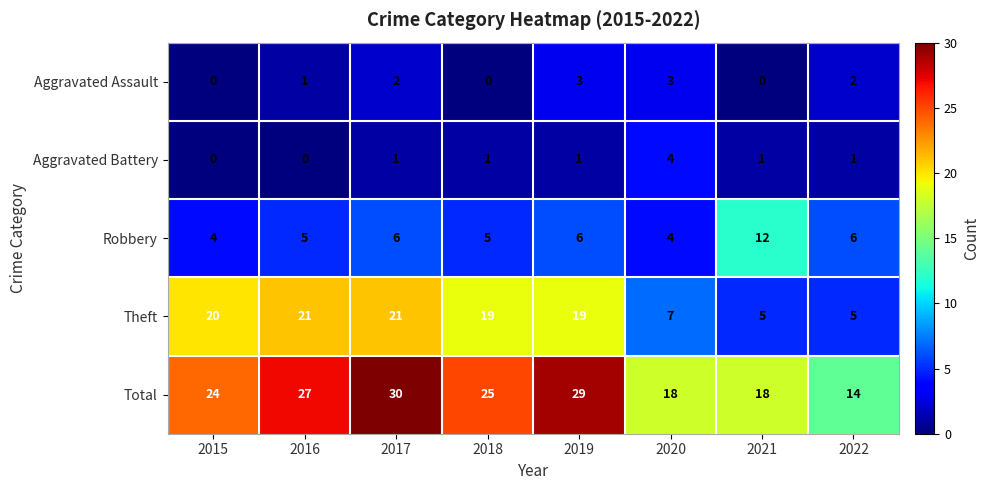

What is the spread (max minus min) of values at 2020?

15